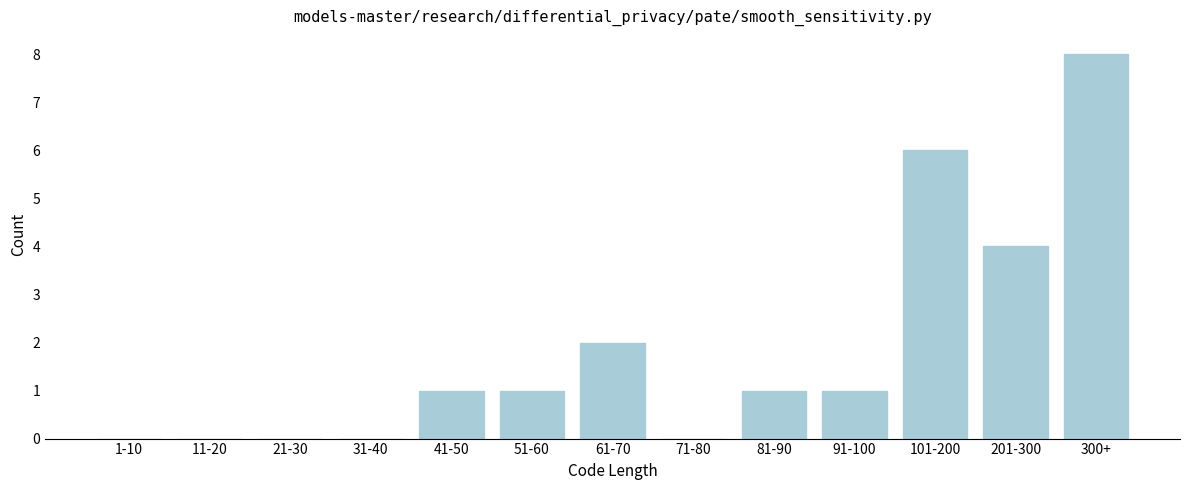

Reading right to left, transcribe all the data shown in this chart.

300+=8	201-300=4	101-200=6	91-100=1	81-90=1	71-80=0	61-70=2	51-60=1	41-50=1	31-40=0	21-30=0	11-20=0	1-10=0